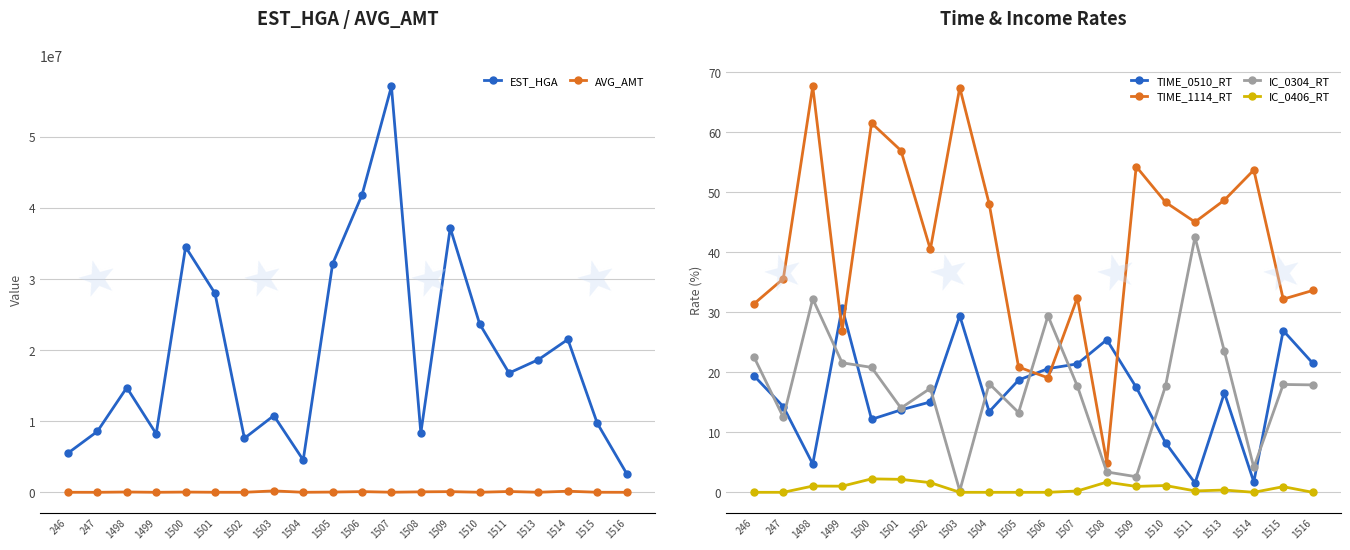

Is the value of IC_0304_RT at 1509 greater than the value of IC_0406_RT at 1500?

Yes